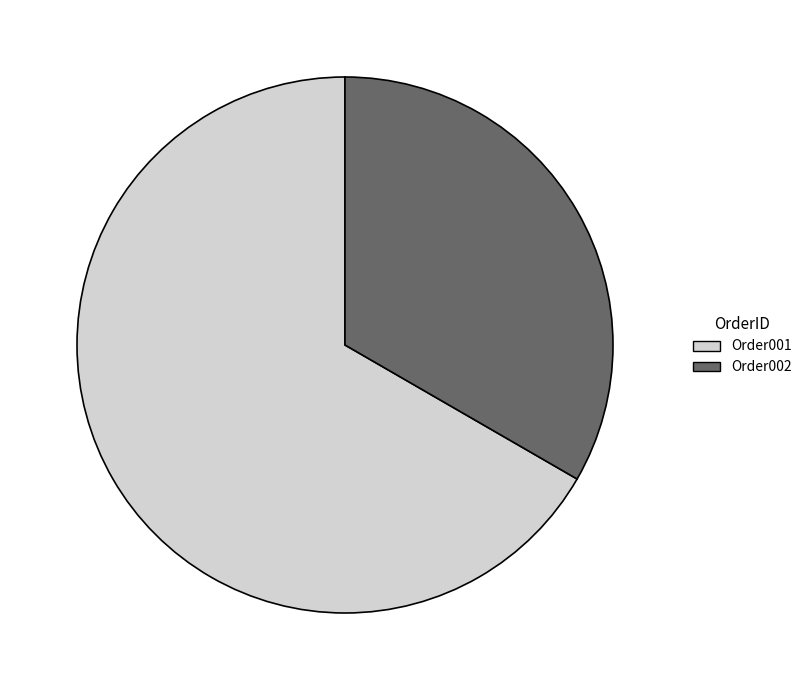

Which category has the smallest portion of the pie?

Order002